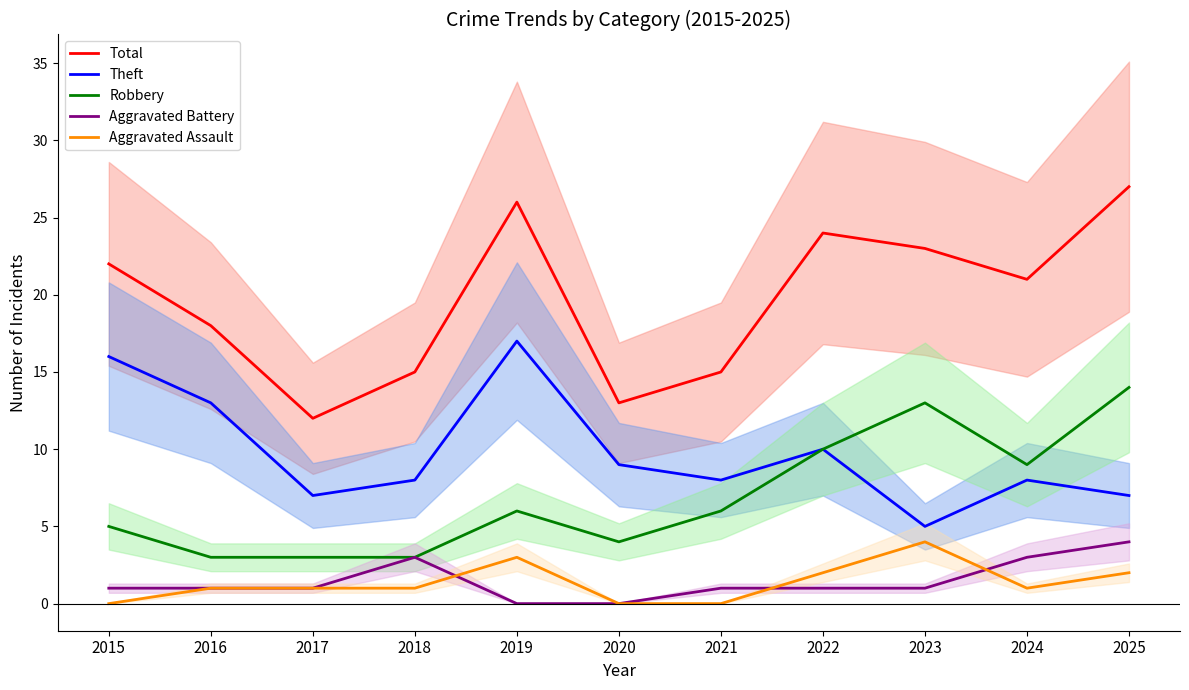

How many lines are shown in the chart?

5